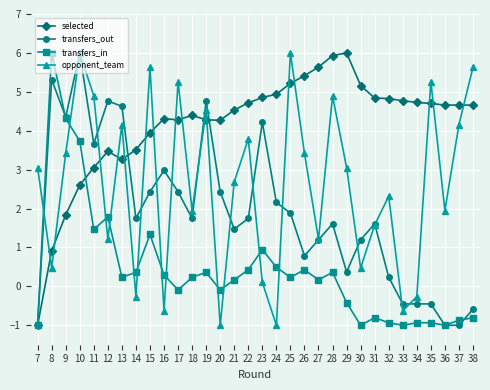

True or false: selected and opponent_team cross at least once.

True